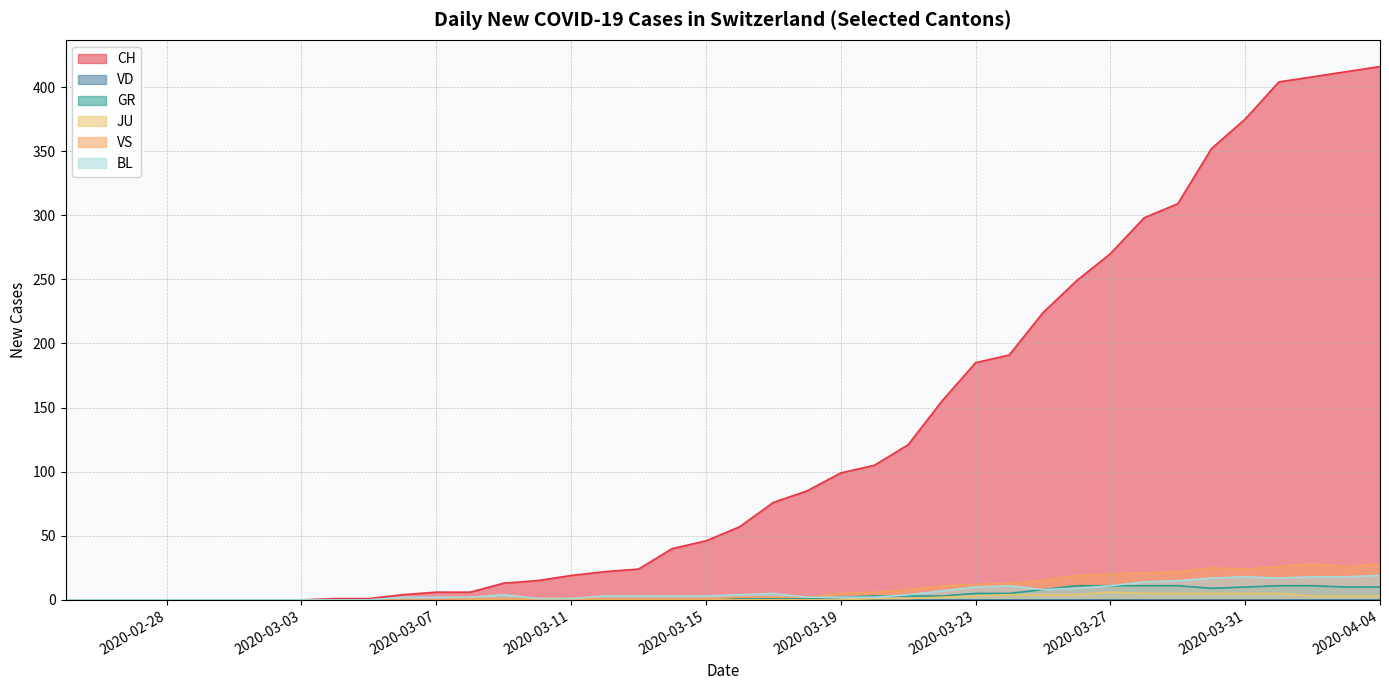

What is the maximum value for BL?

19